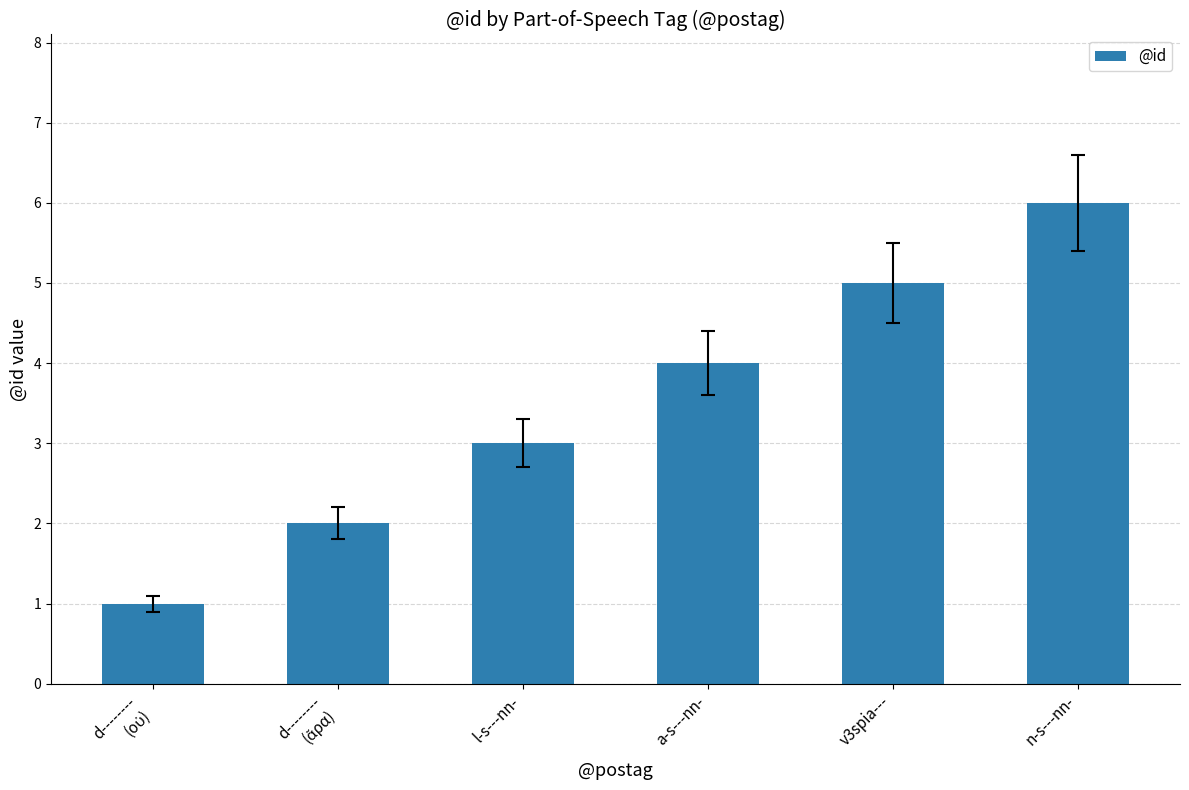

Which has a higher value, n-s---nn- or a-s---nn-?

n-s---nn-